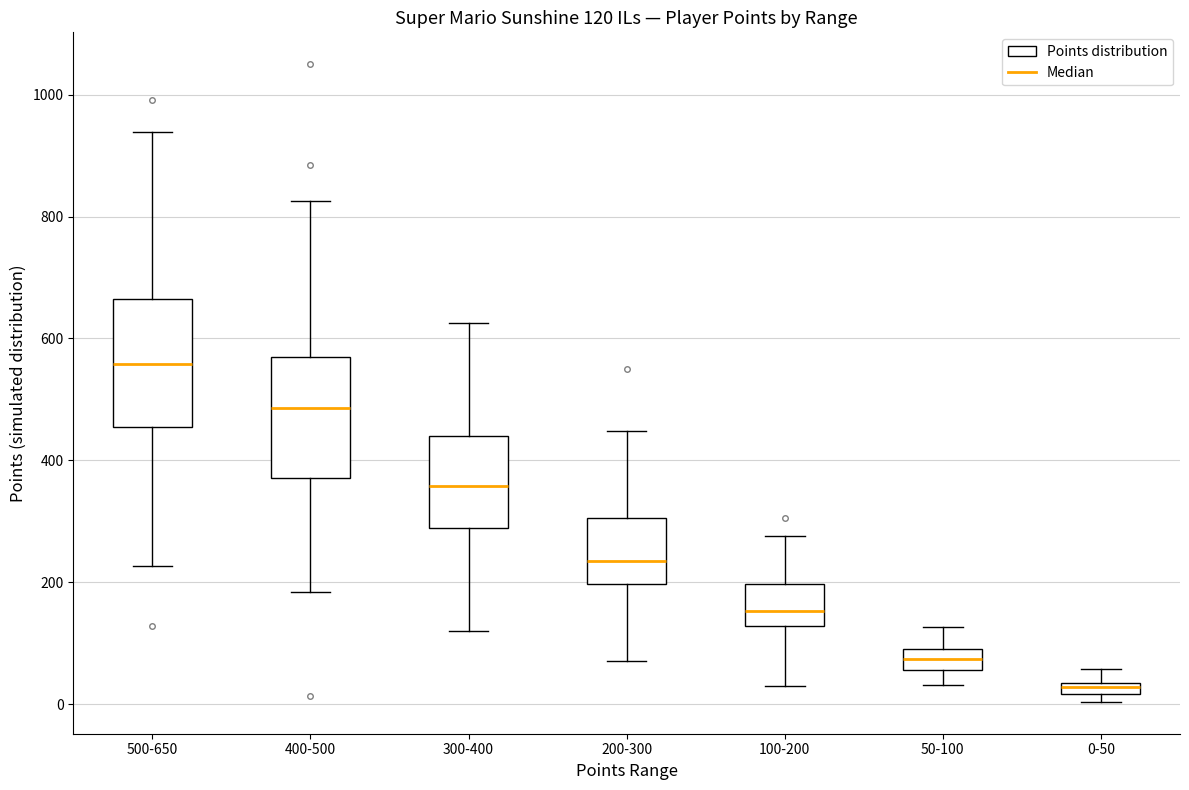

Which box's median line is the lowest?

0-50